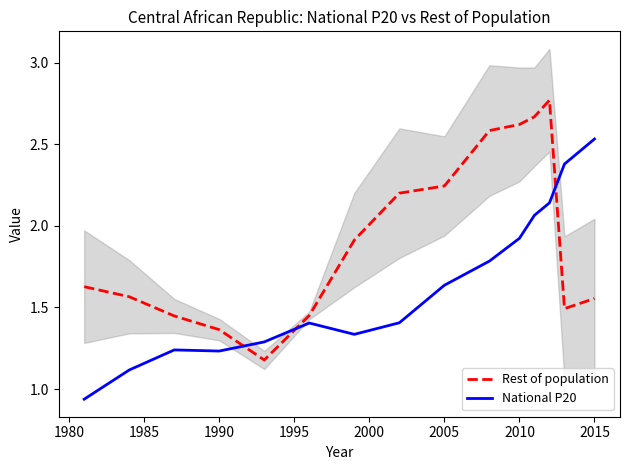

True or false: National P20 and Rest of population intersect in this chart.

True